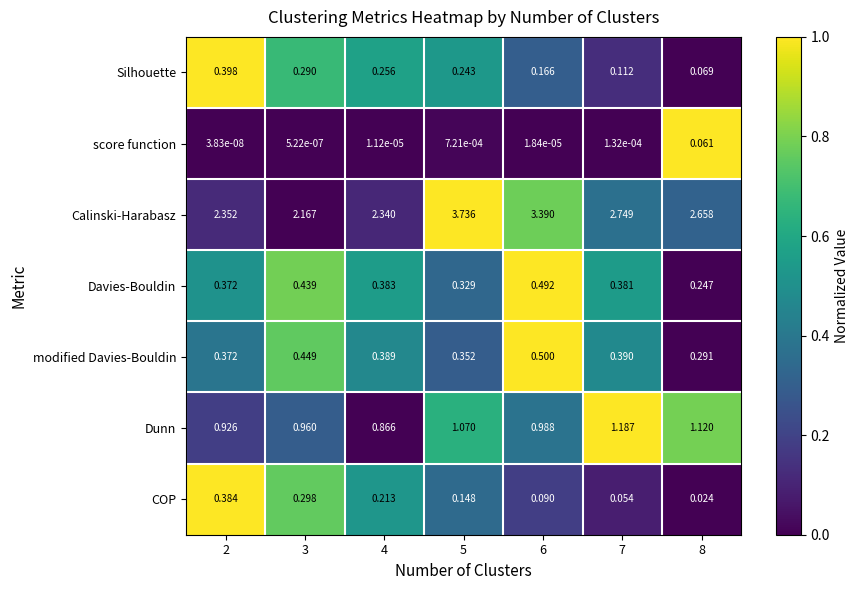

At 3, list the series in order from largest to smallest.

Calinski-Harabasz, Dunn, modified Davies-Bouldin, Davies-Bouldin, COP, Silhouette, score function